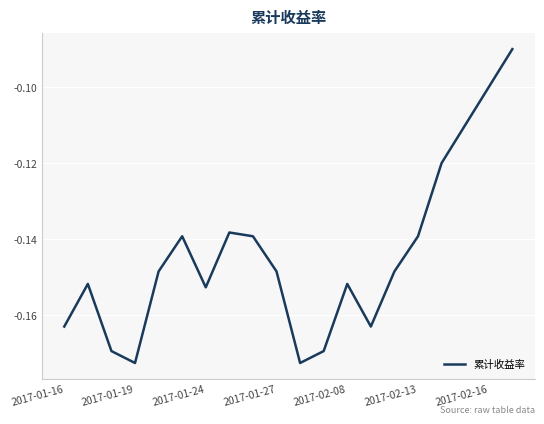

List the labels in order of value, largest first.

19, 18, 17, 16, 7, 2017-02-13, 8, 15, 2017-02-08, 9, 14, 2017-01-19, 12, 2017-02-16, 2017-01-16, 13, 2017-01-24, 11, 2017-01-27, 10